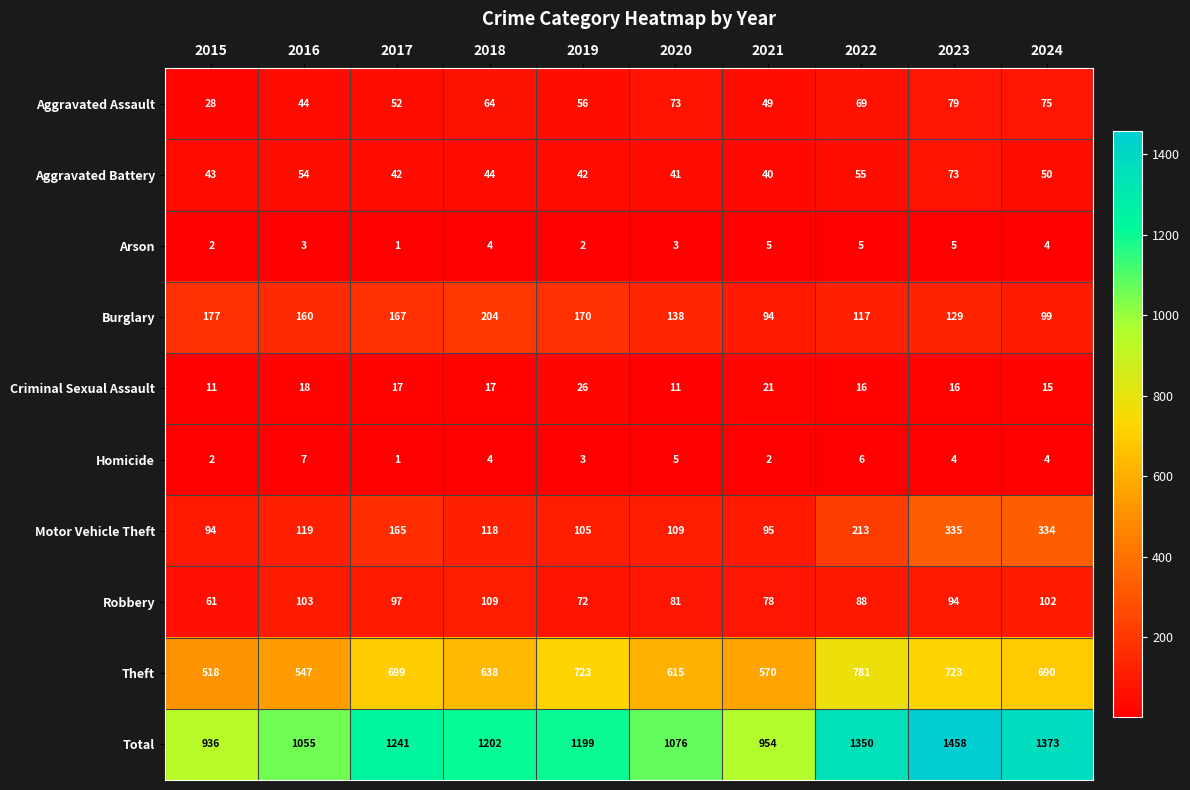

What is the spread (max minus min) of values at 2019?

1197